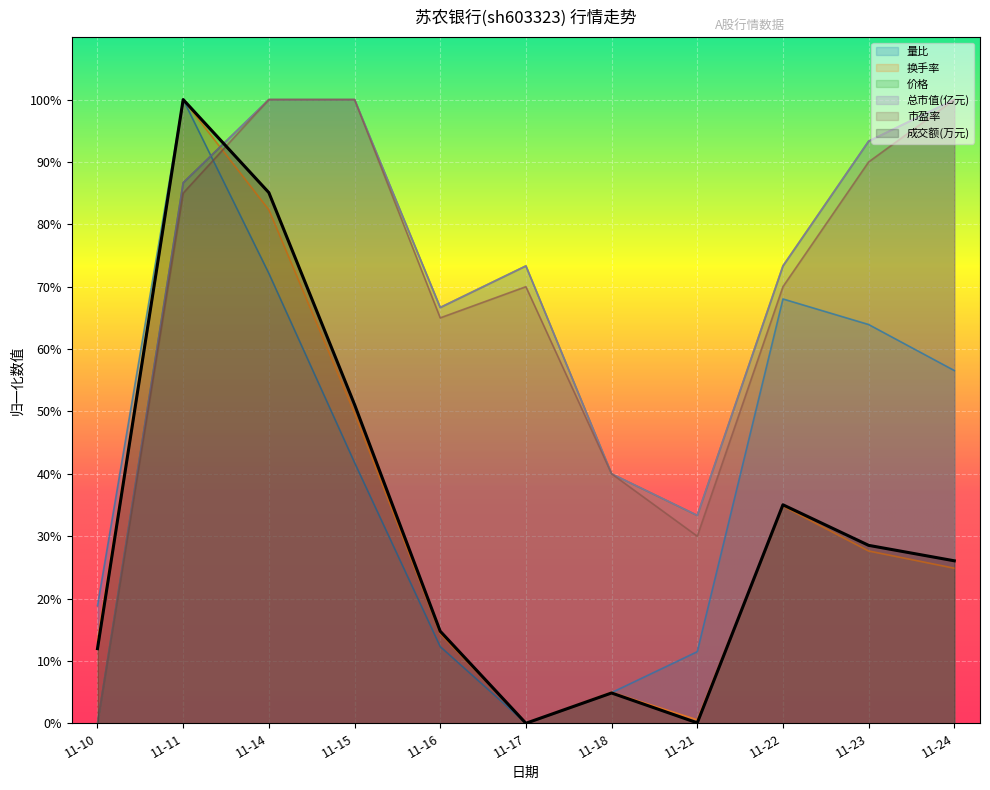

Rank the categories by 总市值(亿元) value from highest to lowest.

2022-11-14, 2022-11-15, 2022-11-24, 2022-11-23, 2022-11-11, 2022-11-17, 2022-11-22, 2022-11-16, 2022-11-18, 2022-11-21, 2022-11-10